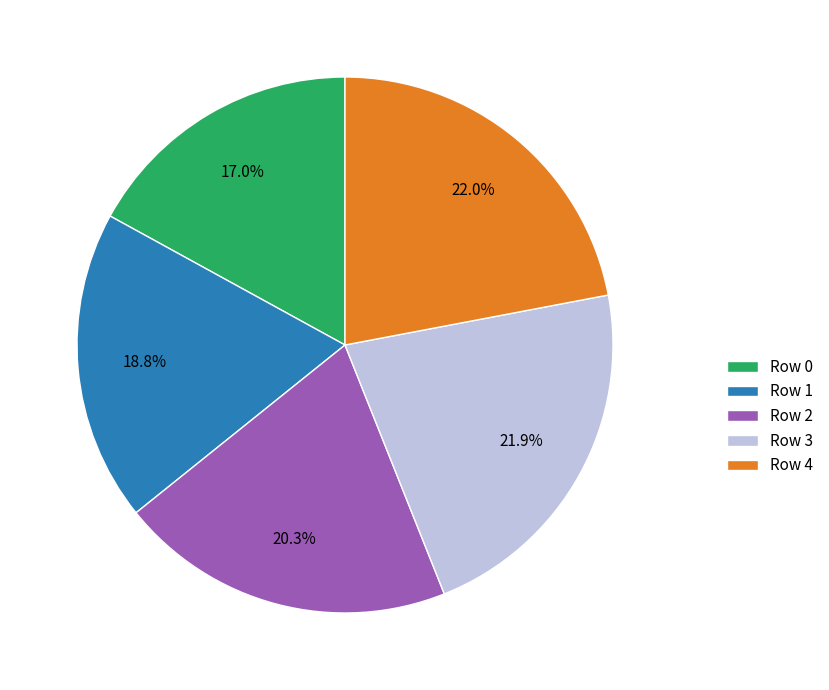

Which has a higher value, Row 0 or Row 4?

Row 4